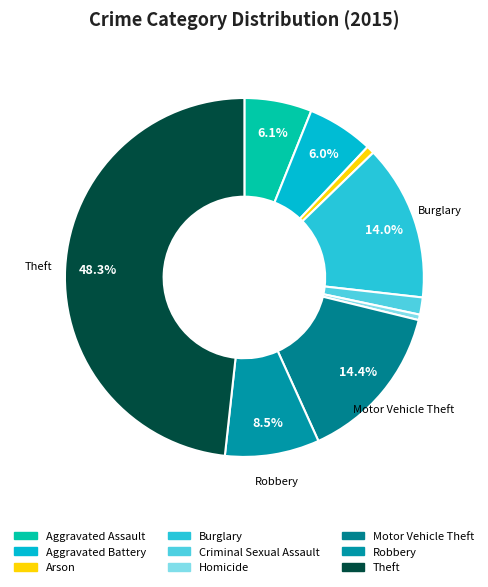

Is there any slice that represents more than half of the pie?

No